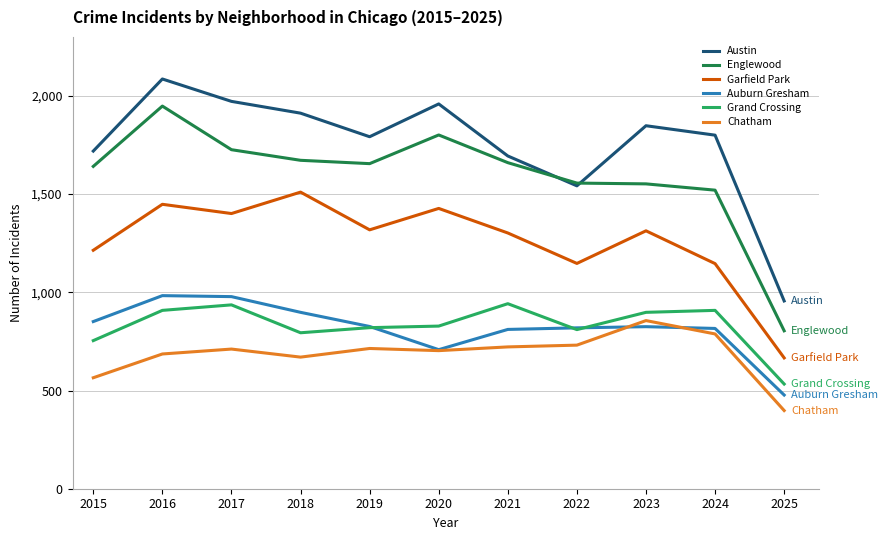

Is the value of Chatham at 2022 greater than the value of Garfield Park at 2020?

No